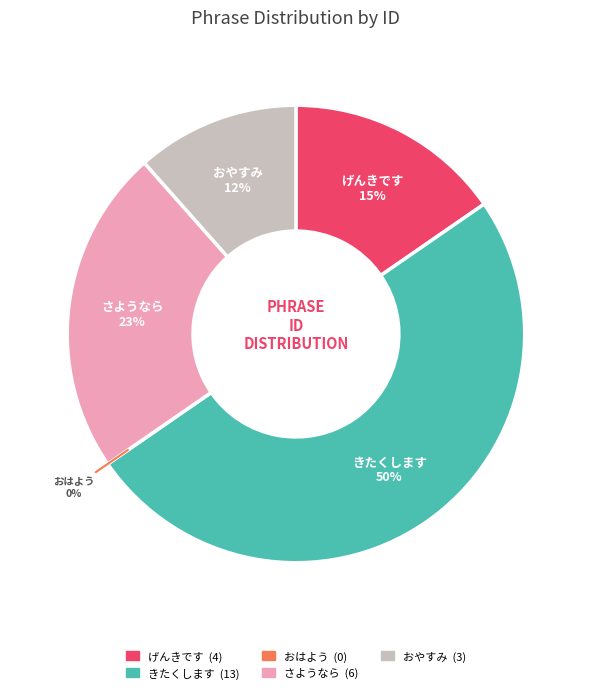

How many slices are in this pie chart?

5